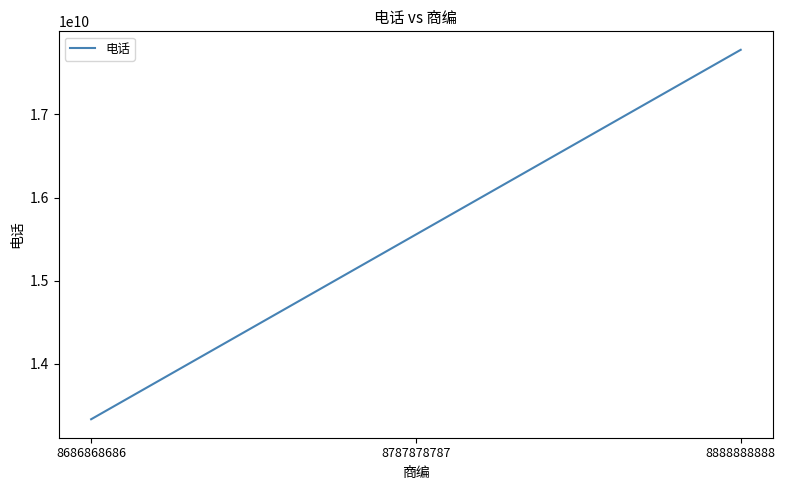

Which category has the highest value across all series?

8888888888